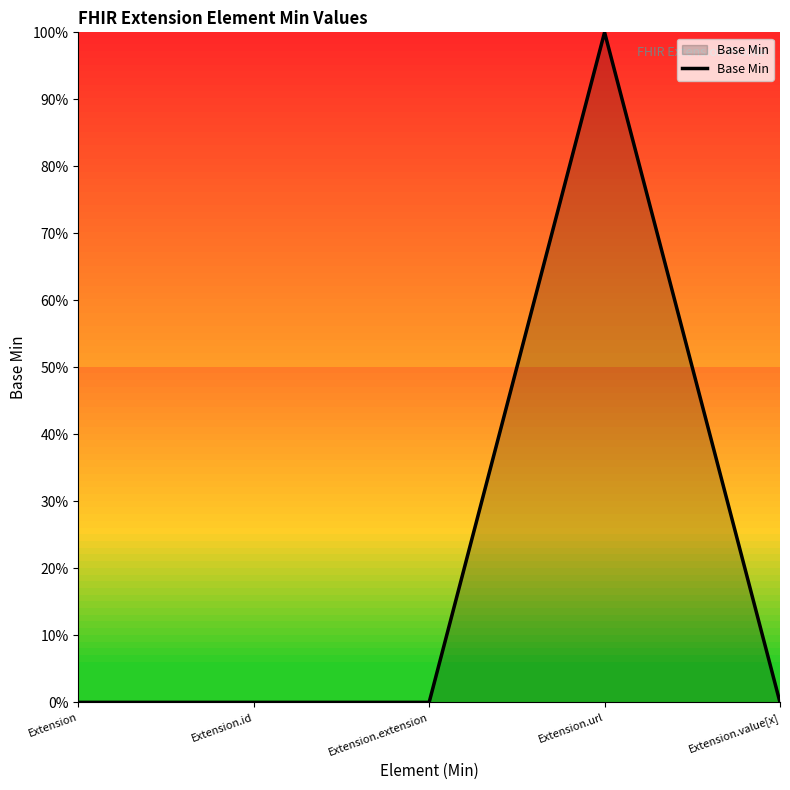

List the labels in order of value, smallest first.

Extension, Extension.id, Extension.extension, Extension.value[x], Extension.url